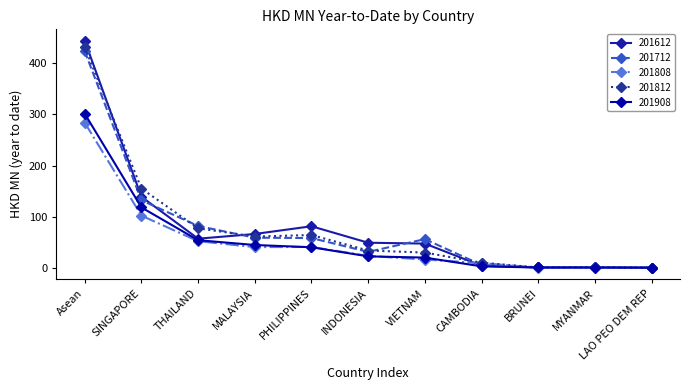

Is the value of 201812 at PHILIPPINES greater than the value of 201908 at VIETNAM?

Yes